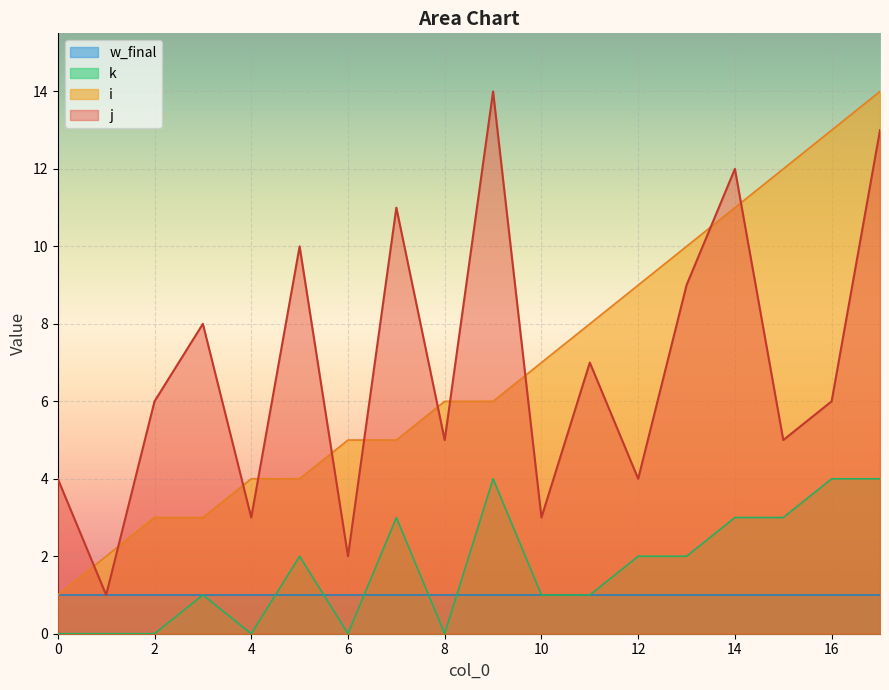

What is the total value across all series at 16?

24